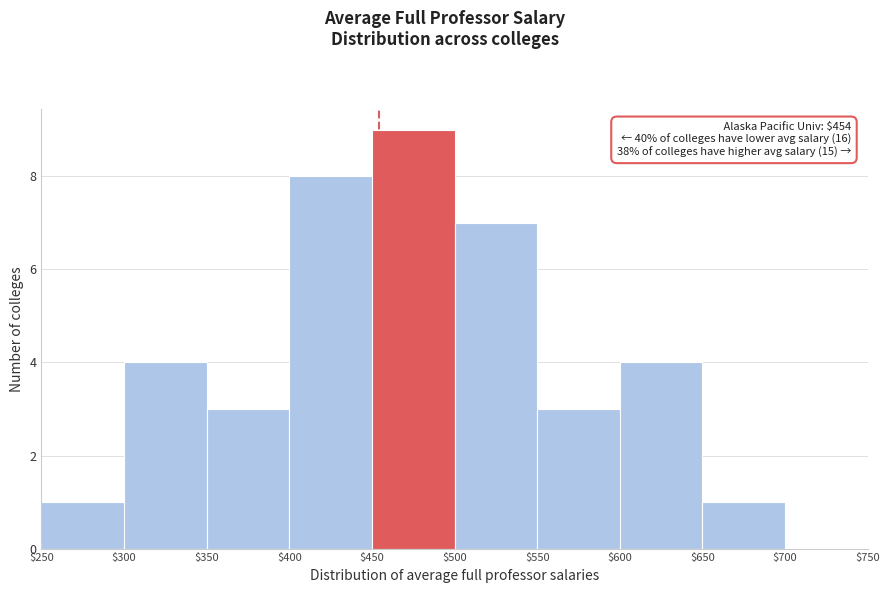

Over which range of the x-axis is the bar tallest?

$450 to $500